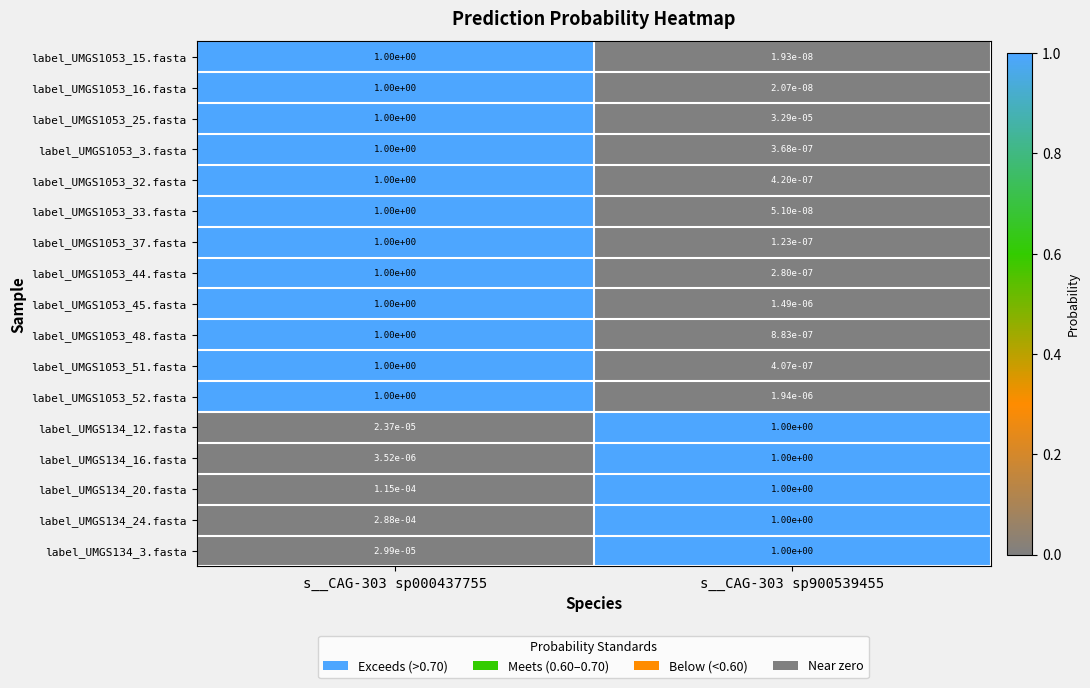

True or false: label_UMGS134_24.fasta has a value of 1.0 at s__CAG-303 sp900539455.

True